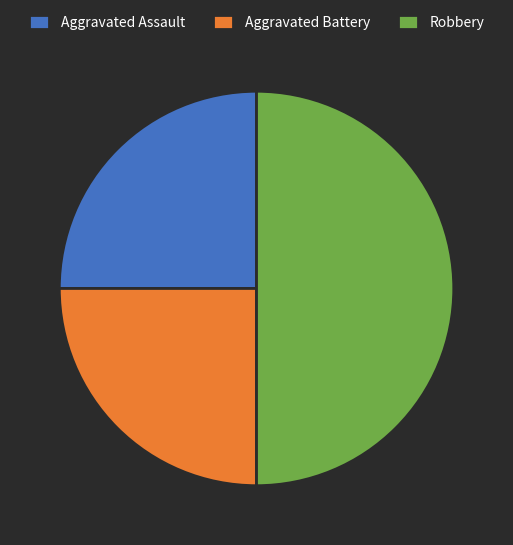

Is it true that Aggravated Battery is 11% of the pie?

False